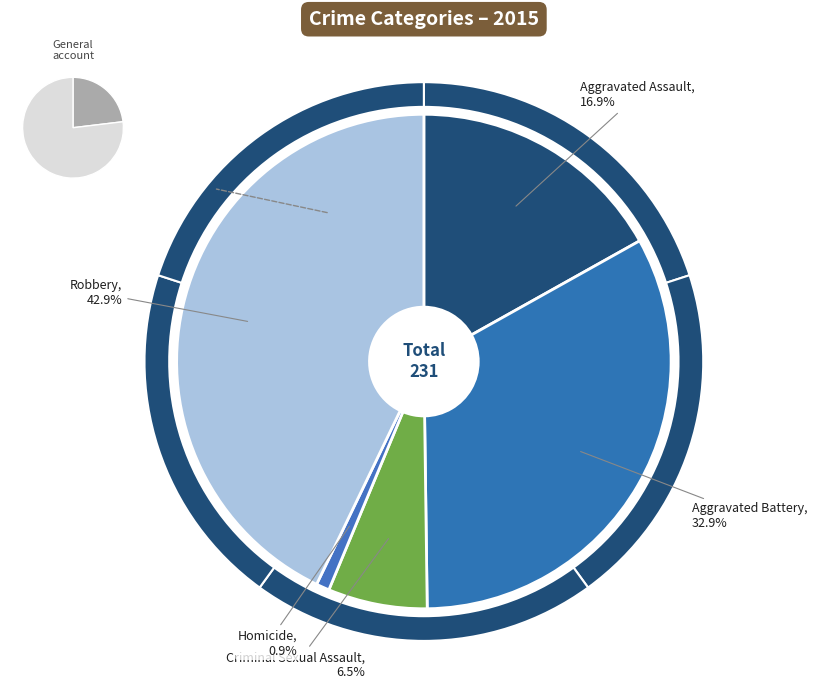

What is the smallest slice in the pie chart?

Homicide